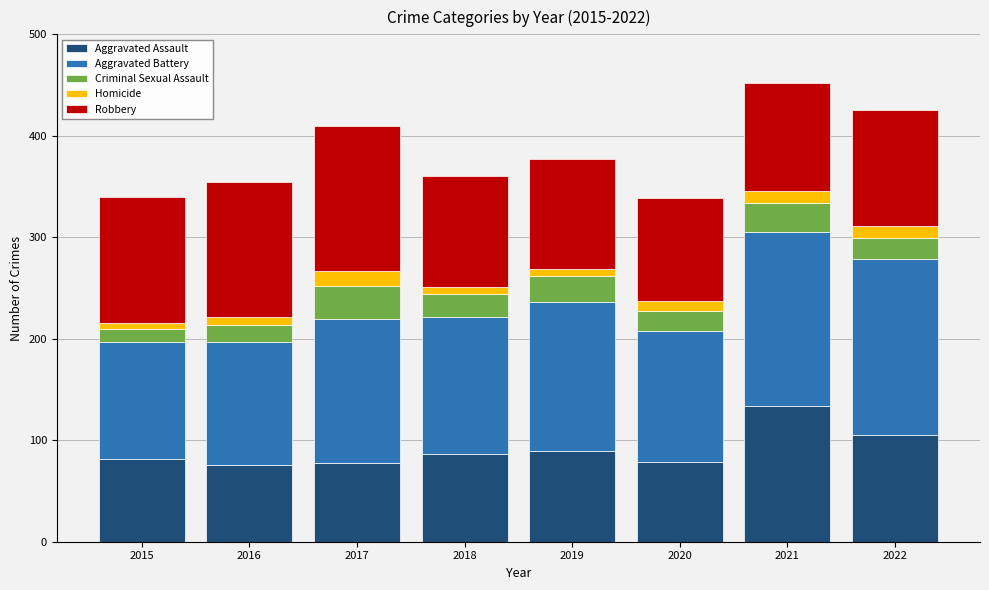

Does the chart contain stacked bars?

Yes